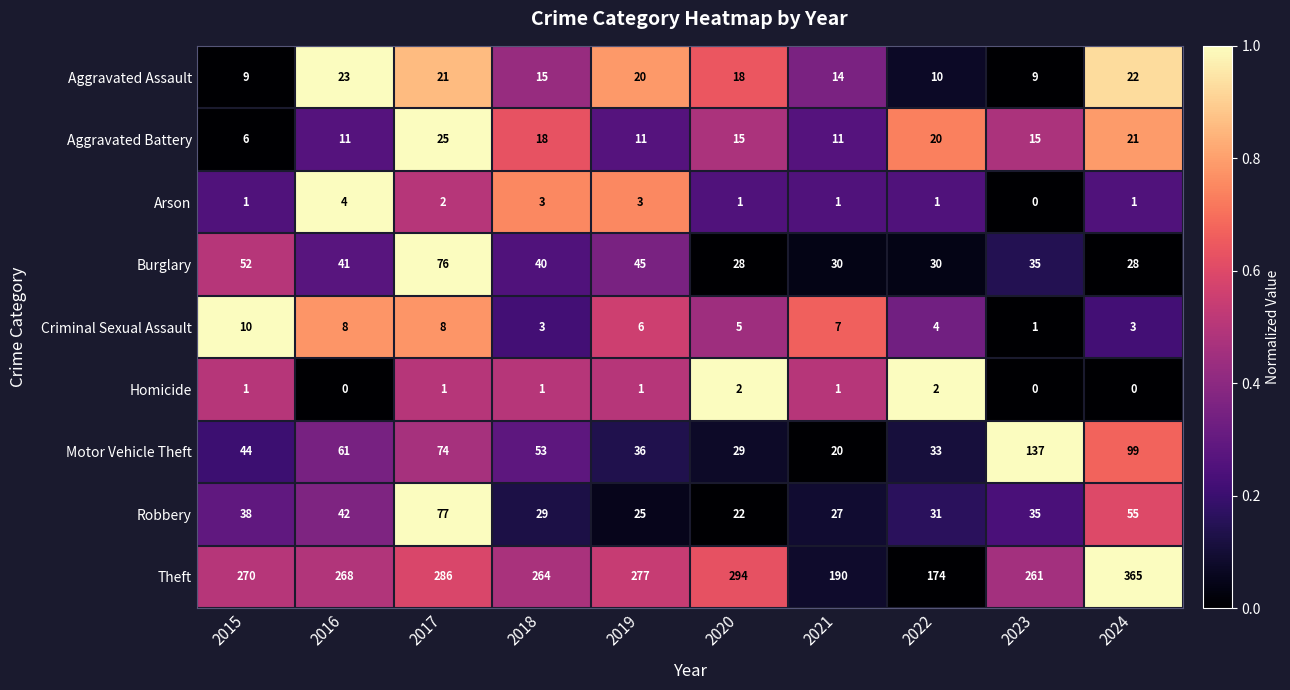

What is the difference between the maximum and minimum values in the Criminal Sexual Assault series?

9